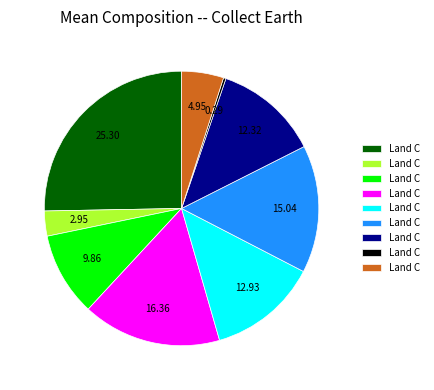

Does any single category account for the majority?

No